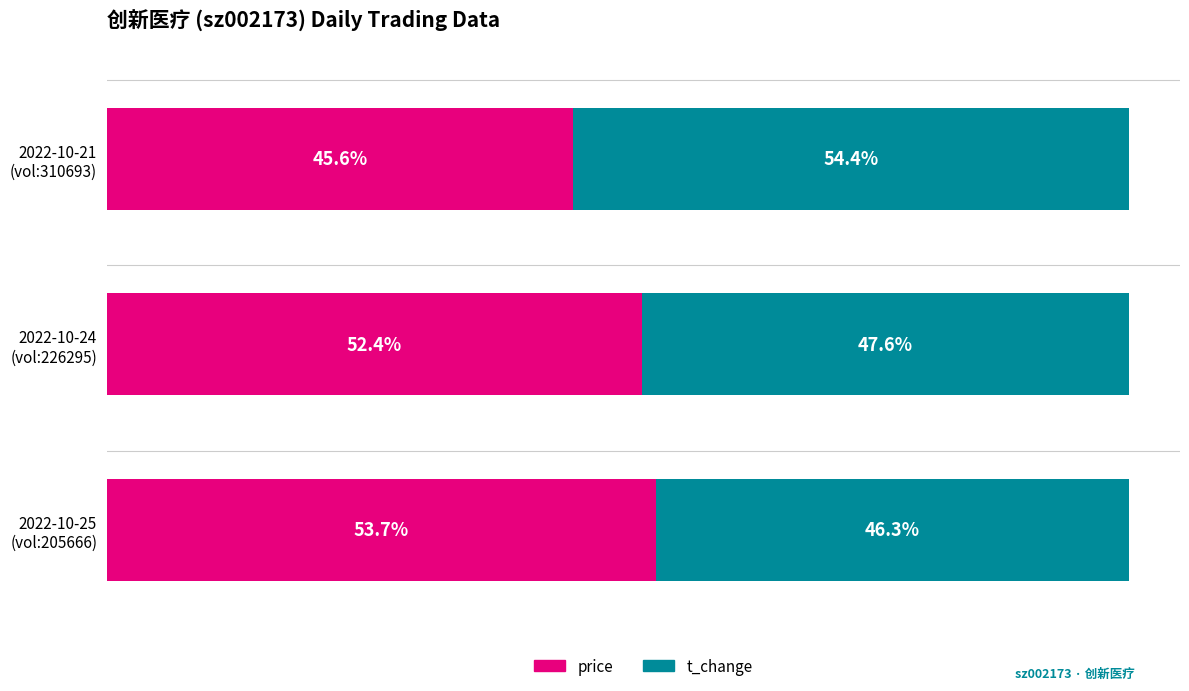

What are all the series names shown in the legend?

price, t_change